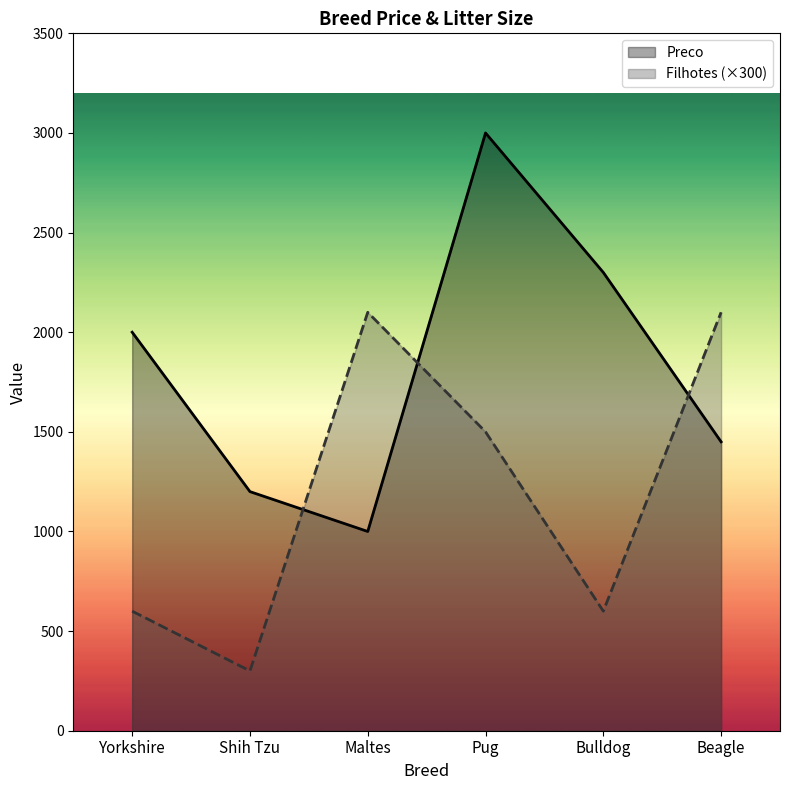

What is the value of the Filhotes (×300) point at the 6th from the left?

2100